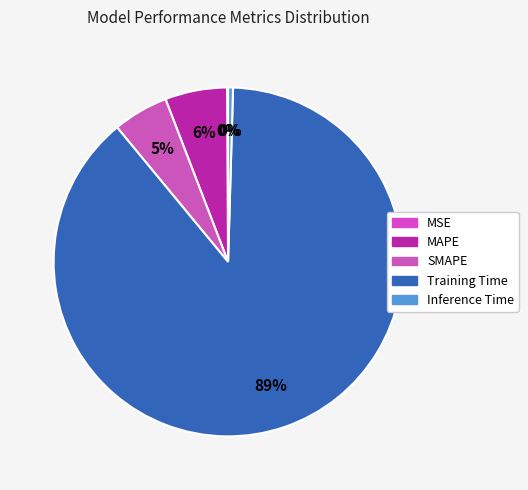

Rank the categories by value from highest to lowest.

Training Time, MAPE, SMAPE, Inference Time, MSE